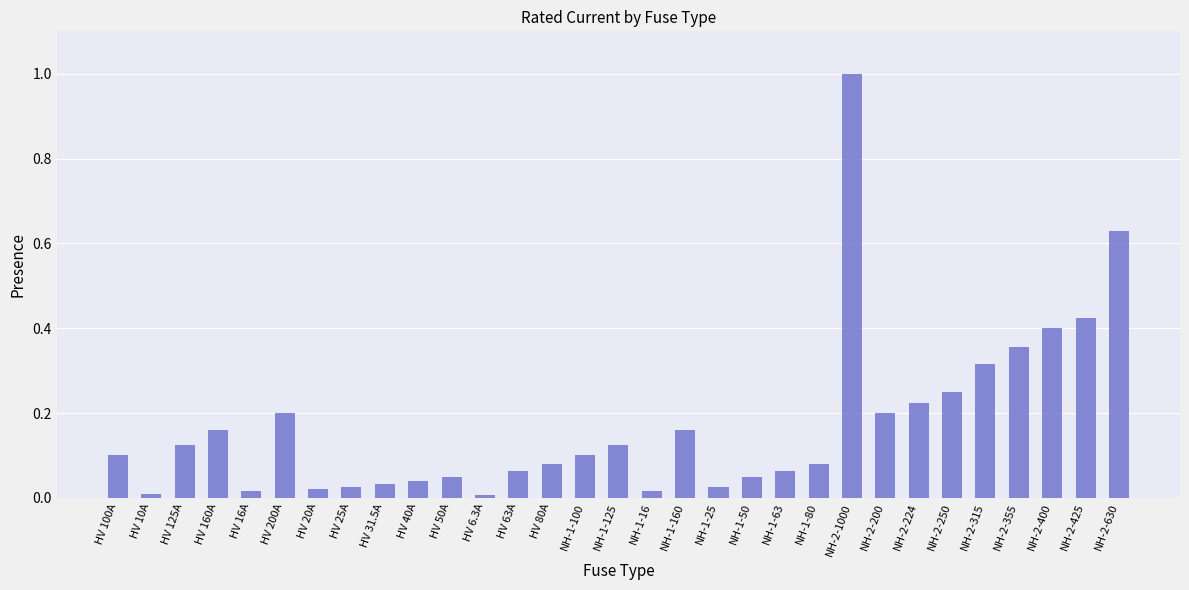

Between HV 16A and NH-2-200, which is larger?

NH-2-200